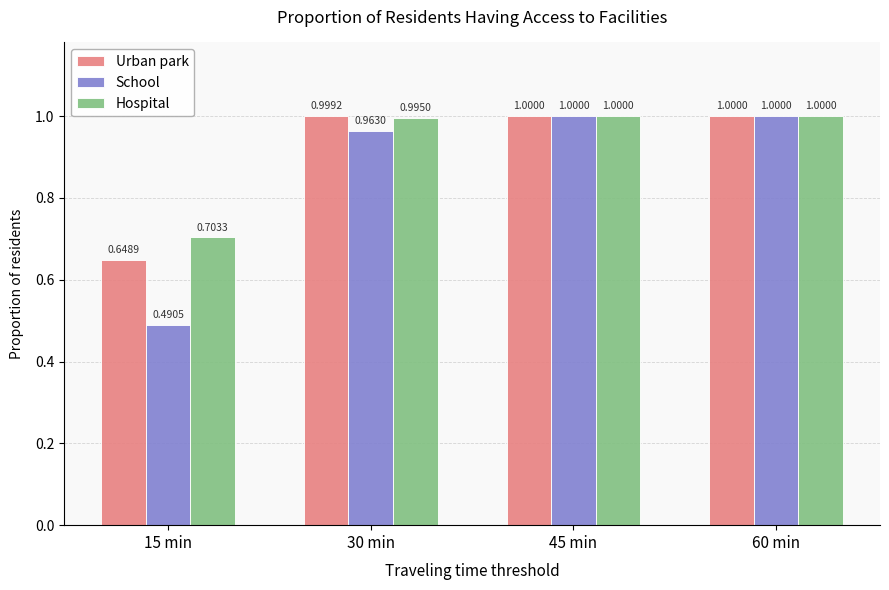

What is the difference between the maximum and minimum values in the Hospital series?

0.3